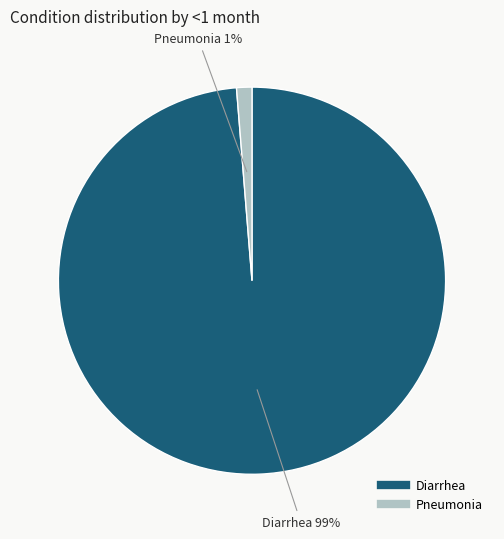

What is the smallest slice in the pie chart?

Pneumonia